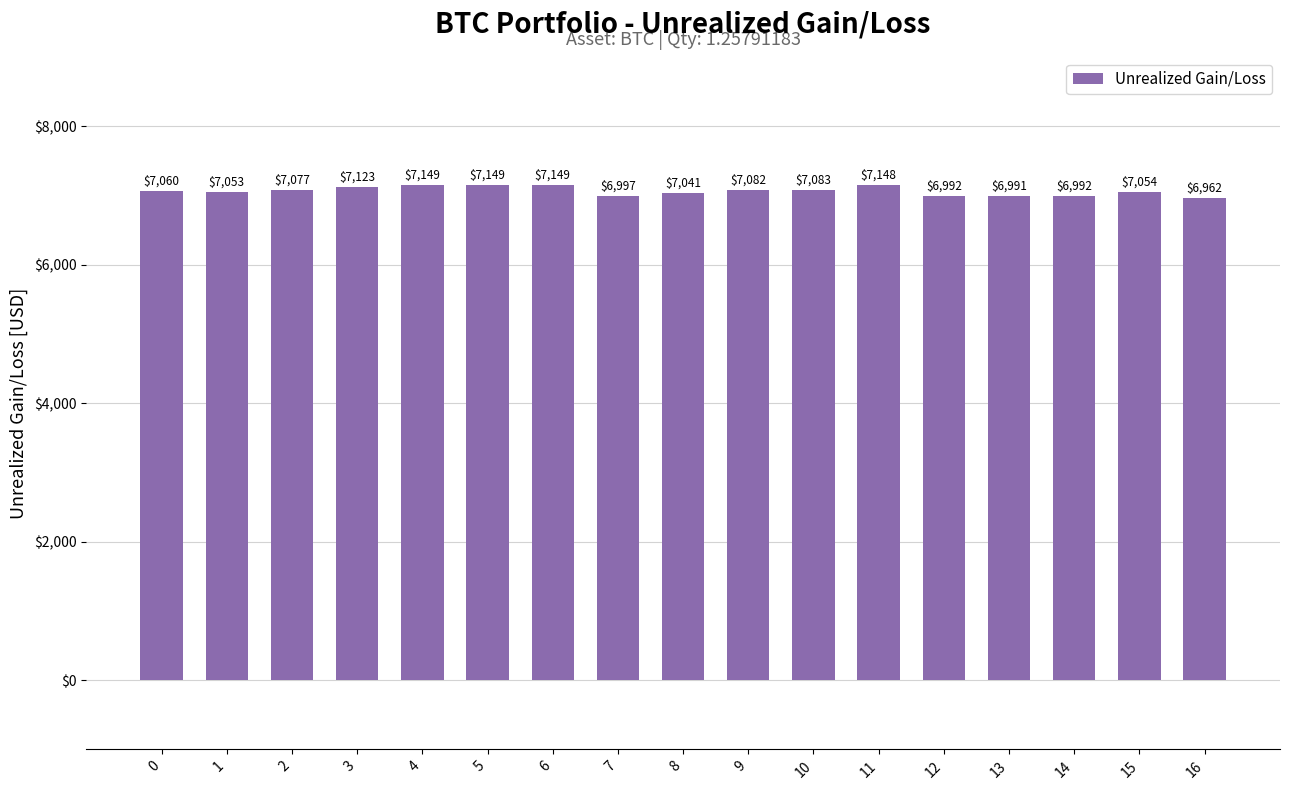

What is the ratio of the value at 4 to the value at 12?

1.0